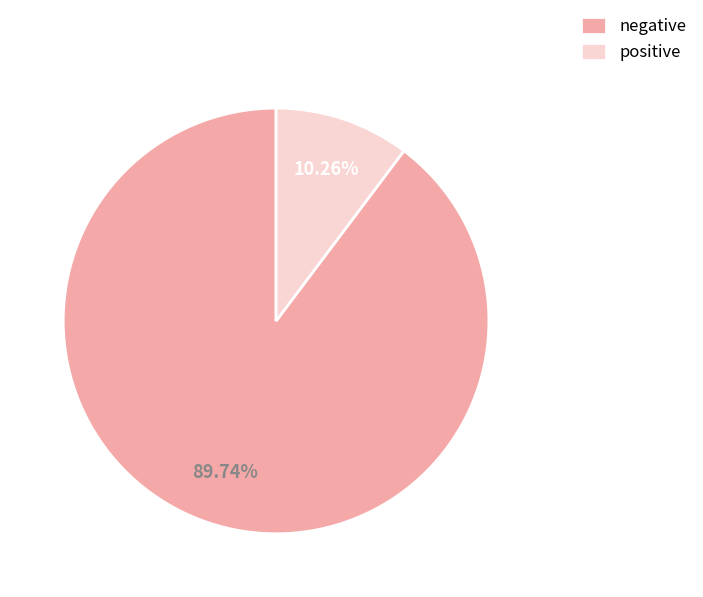

How many slices are in this pie chart?

2